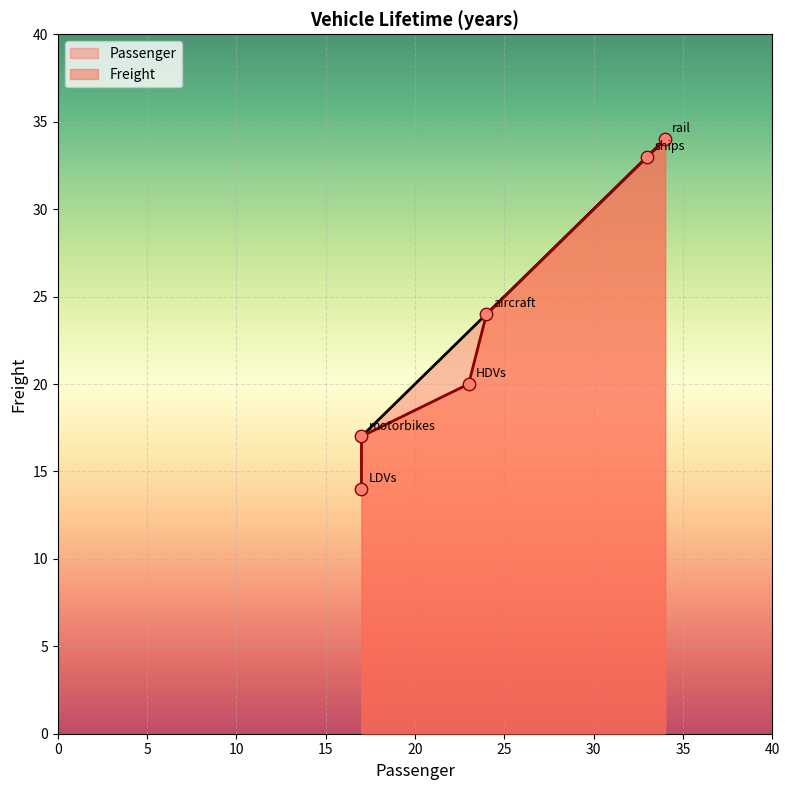

Is the value of Passenger at ships greater than the value of Freight at rail?

No